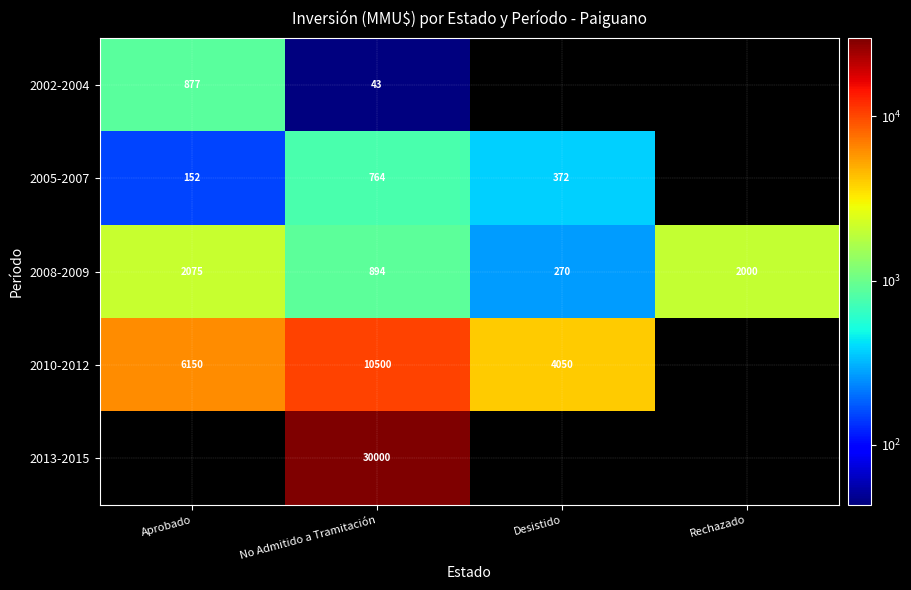

The 2002-2004 series shows 66 at No Admitido a Tramitación. True or false?

False